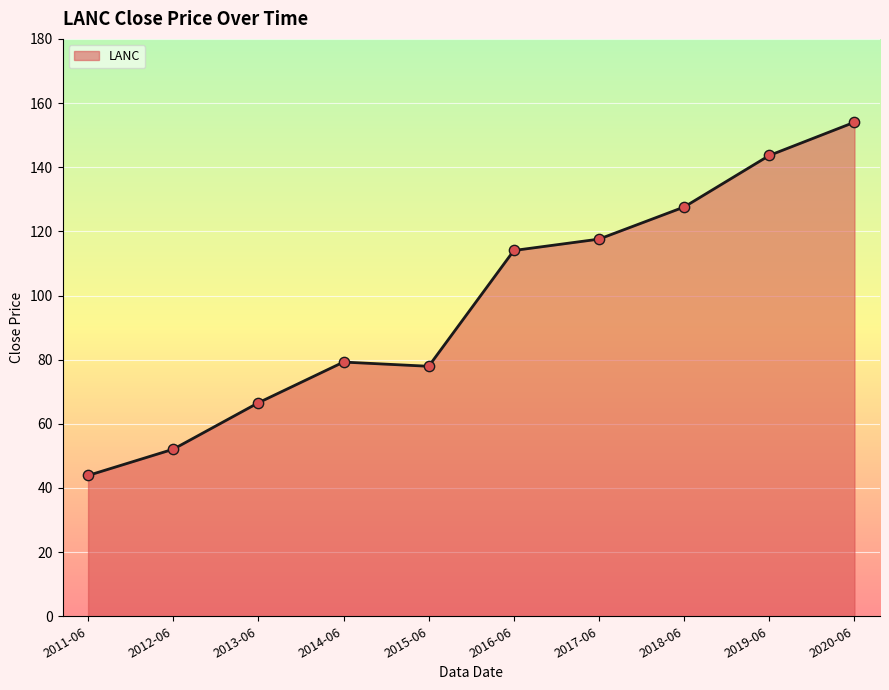

Approximately how many times larger is the value at 2016-06 compared to 2012-06?

2.2